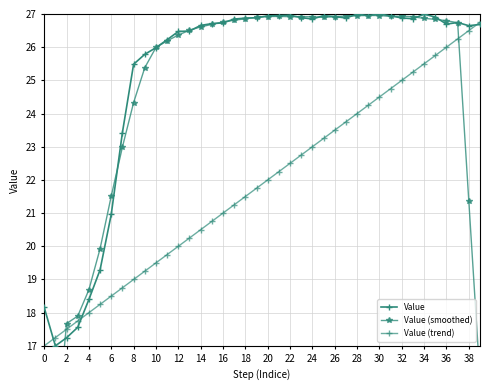

Which series has the largest total across all categories?

Value